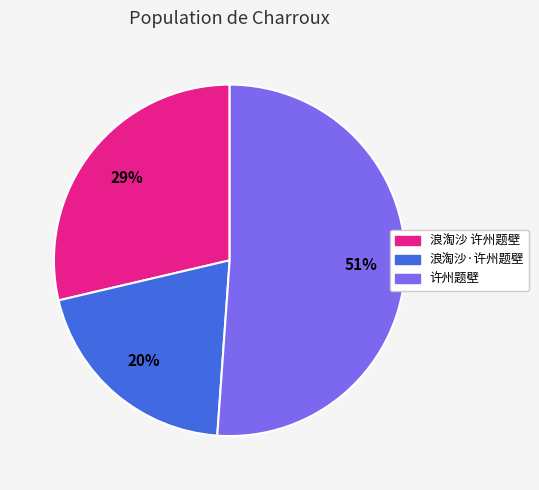

Do 浪淘沙·许州题壁 and 浪淘沙 许州题壁 together represent more than half of the pie?

No